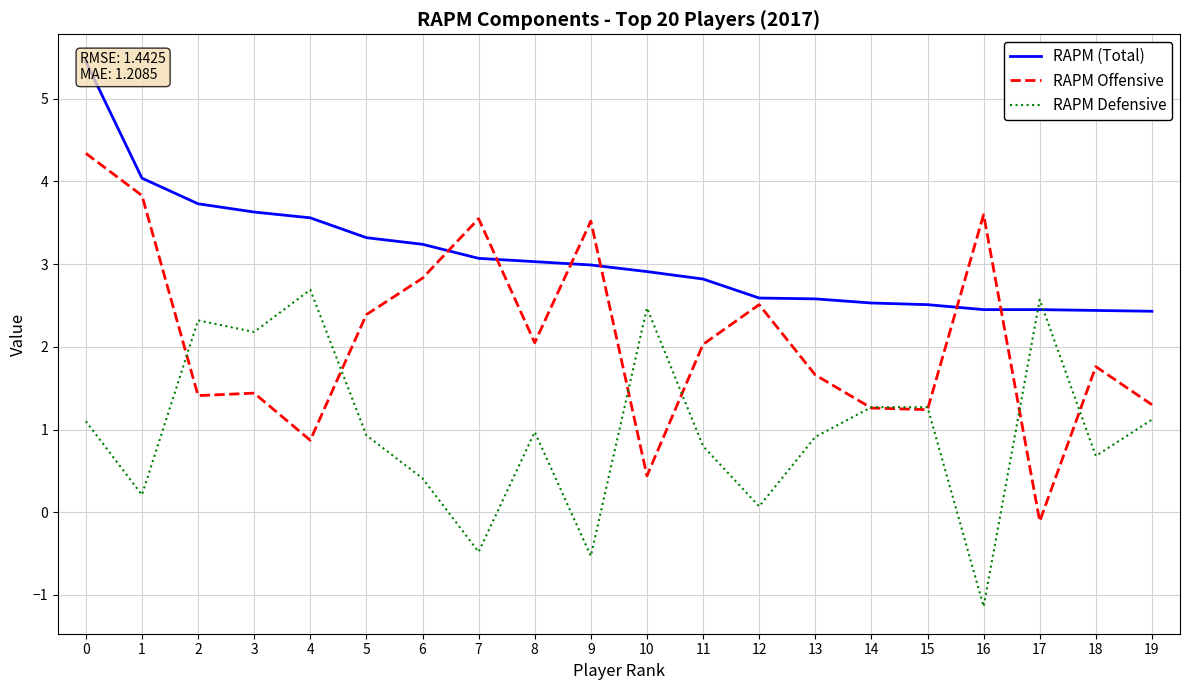

What is the difference between the second highest and second lowest values in the RAPM (Total) series?

1.6